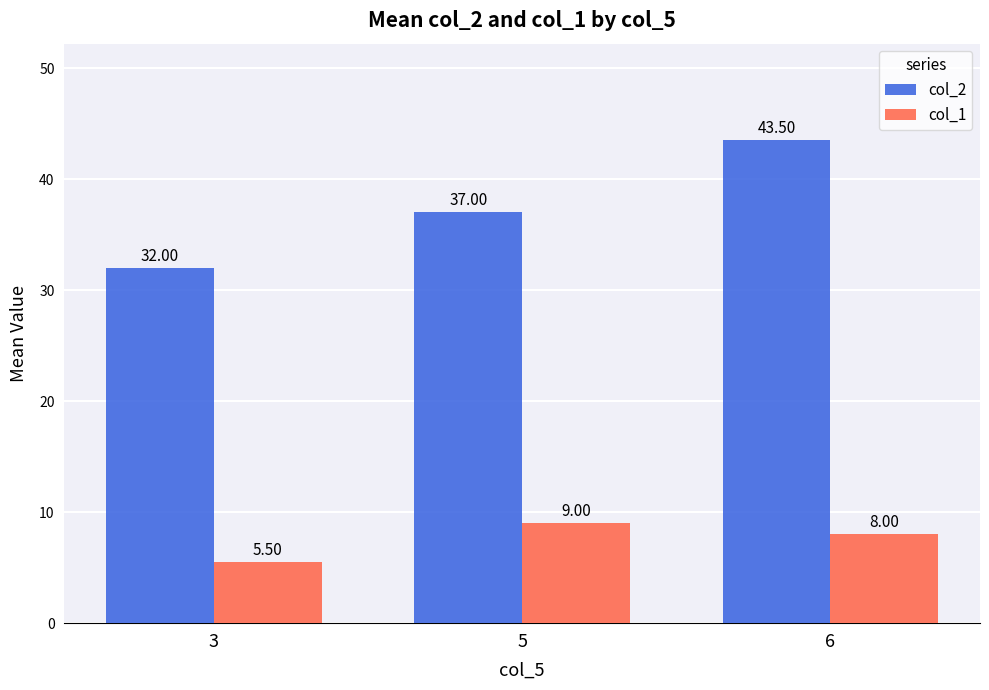

What is the average value of the col_1 series?

7.5